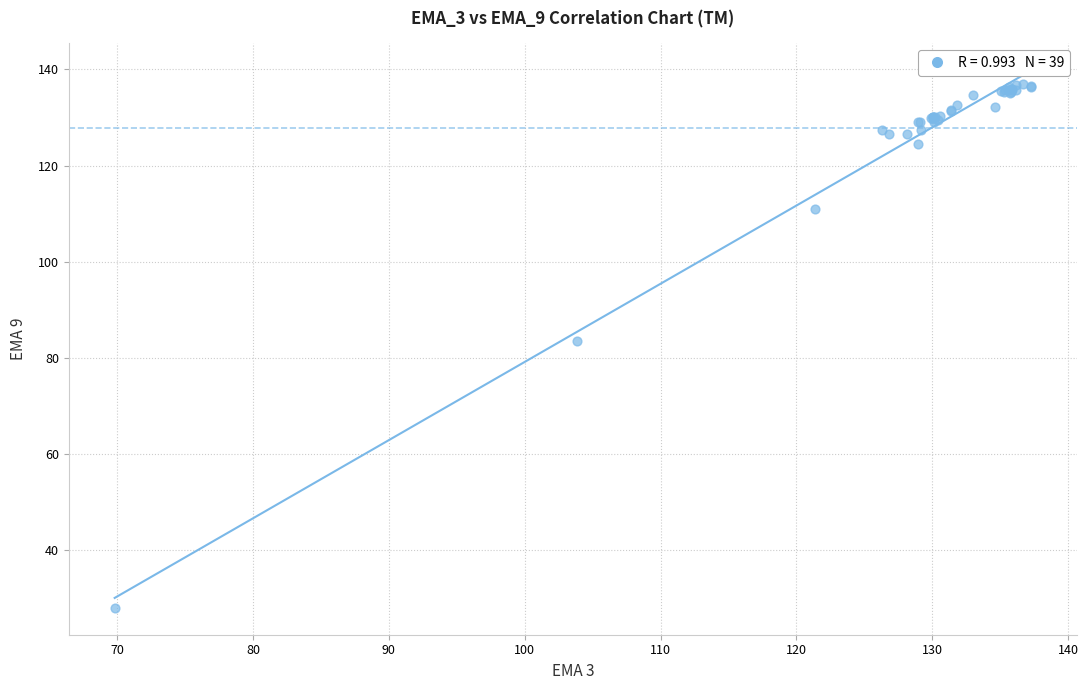

What Y value in the scatter plot is closest to 82?

83.4